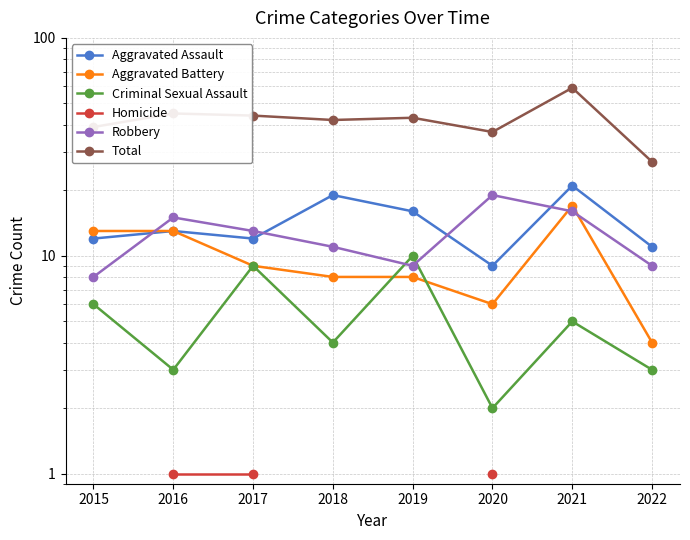

How many series are shown in this chart?

6